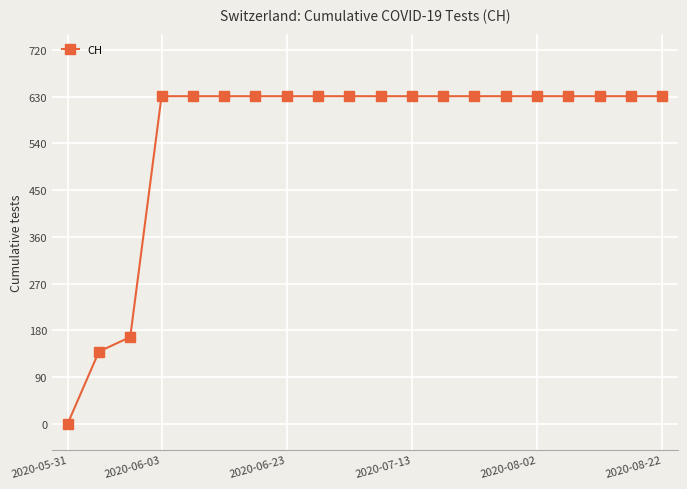

What is the maximum value shown in the chart?

631